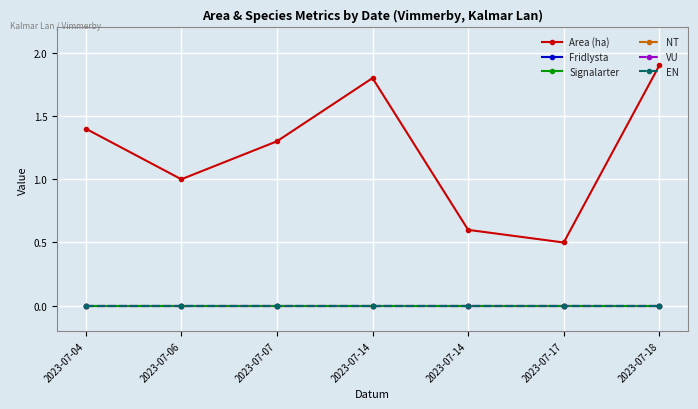

At which label is VU closest to 0?

2023-07-04